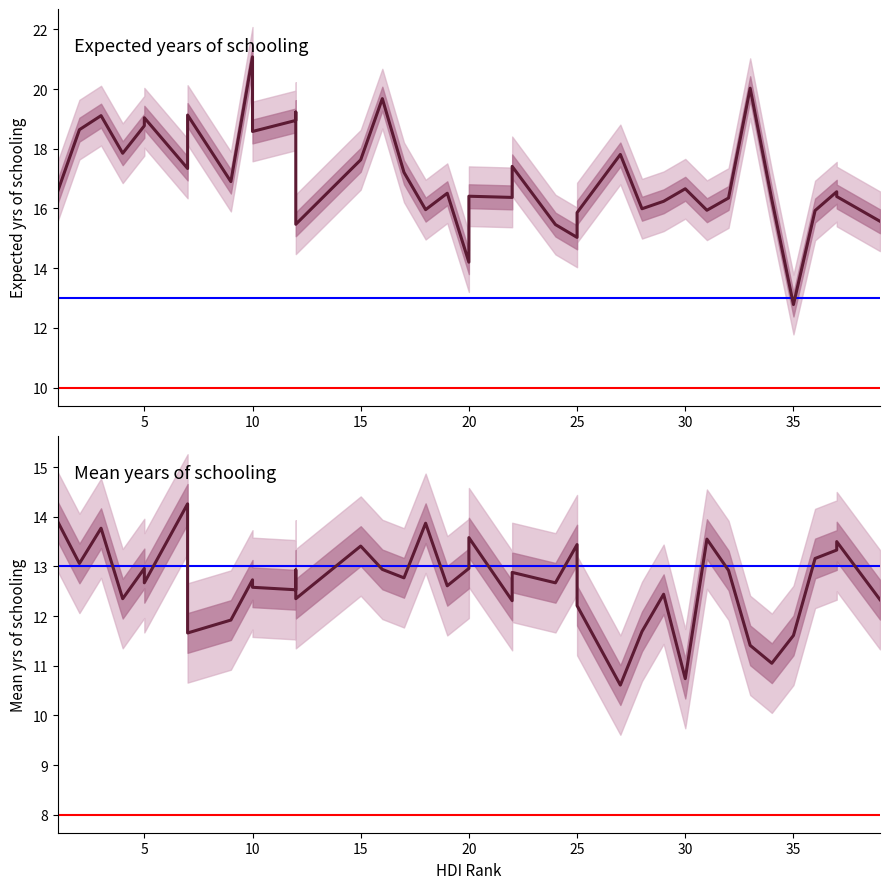

Reading right to left, what are all the values shown in this chart?

Expected years of schooling: 15.6	16.4	16.6	15.9	12.8	16.3	20.0	16.4	15.9	16.7	16.2	16.0	17.8	15.9	15.0	15.5	17.4	16.4	16.4	14.2	16.5	16.0	17.2	19.7	17.6	15.5	19.2	18.9	18.6	21.1	16.9	19.1	17.3	19.0	18.8	17.9	19.1	18.6	16.6
Mean years of schooling: 12.3	13.5	13.3	13.2	11.6	11.1	11.4	12.9	13.6	10.7	12.4	11.7	10.6	12.2	13.4	12.7	12.9	12.3	13.6	13.0	12.6	13.9	12.8	12.9	13.4	12.3	12.9	12.5	12.6	12.7	11.9	11.7	14.3	12.7	13.0	12.3	13.8	13.1	13.9